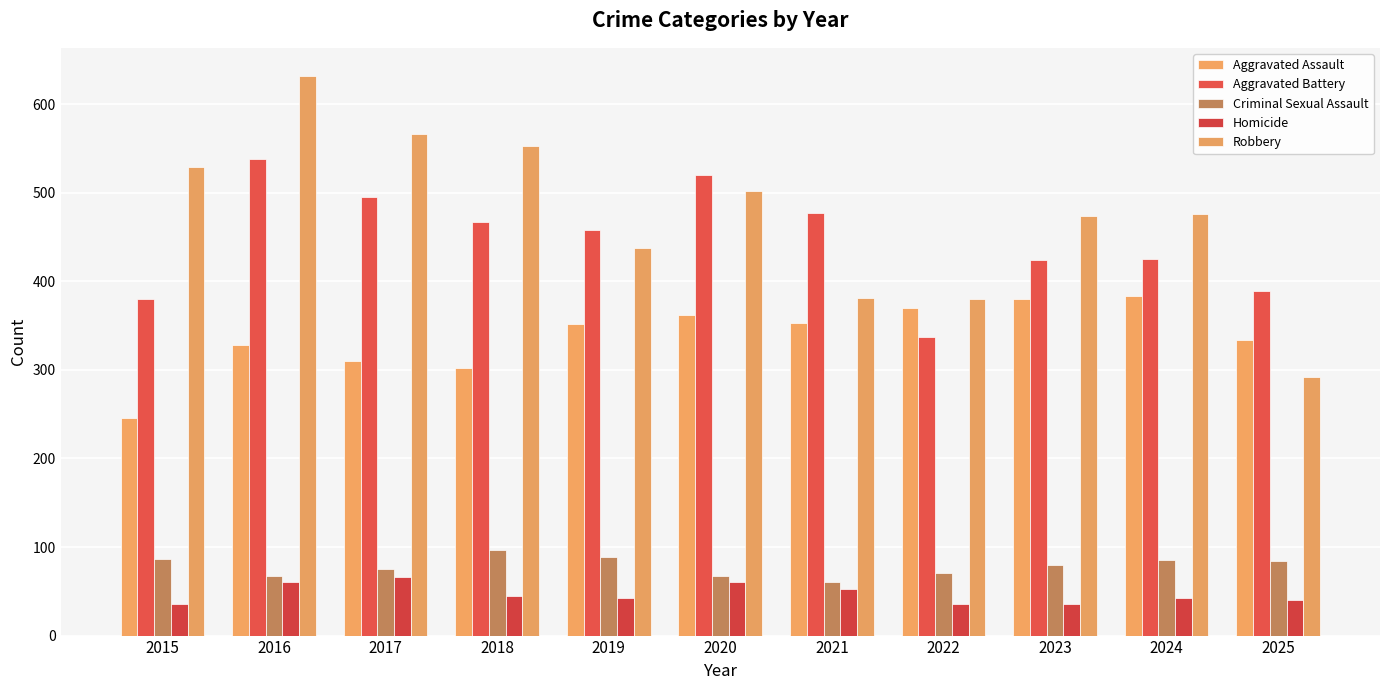

How many values in the Aggravated Assault series are below 352?

5